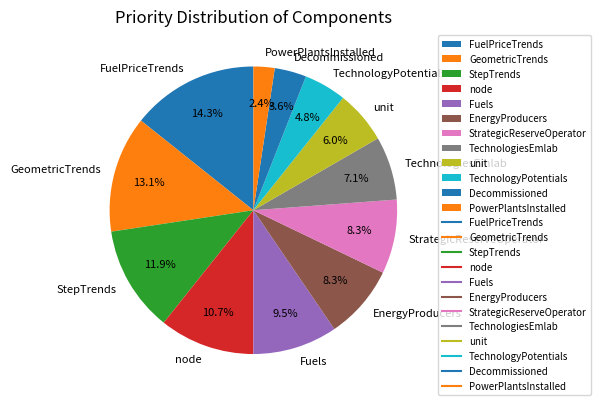

The TechnologiesEmlab slice represents 21% of the pie. True or false?

False